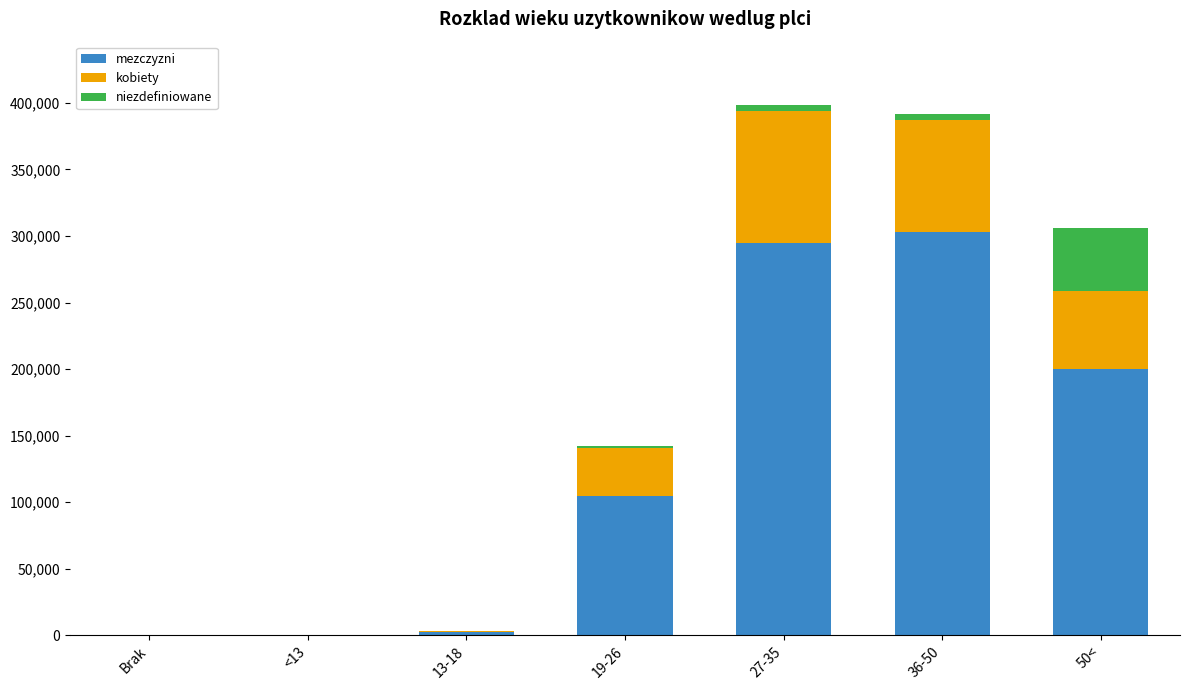

What is the highest value of the mezczyzni series?

302809